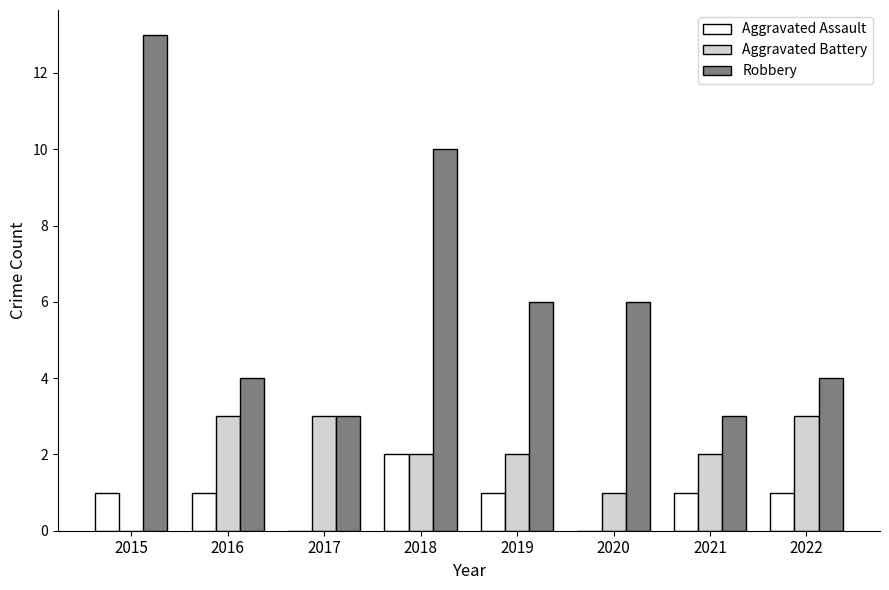

Are the bars grouped side by side (vs. stacked)?

Yes